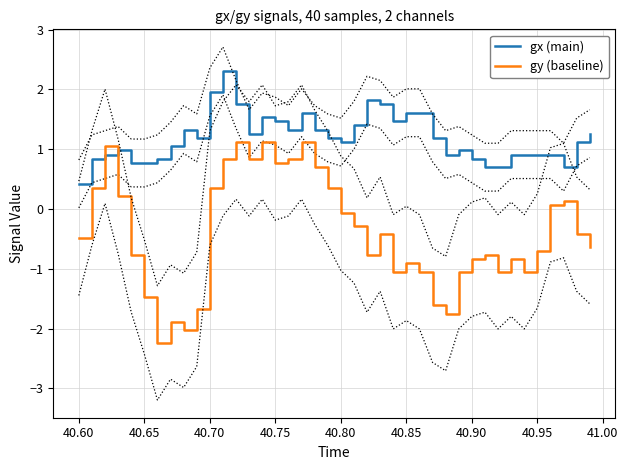

True or false: gy (baseline) has a value of -0.9 at 40.85.

True